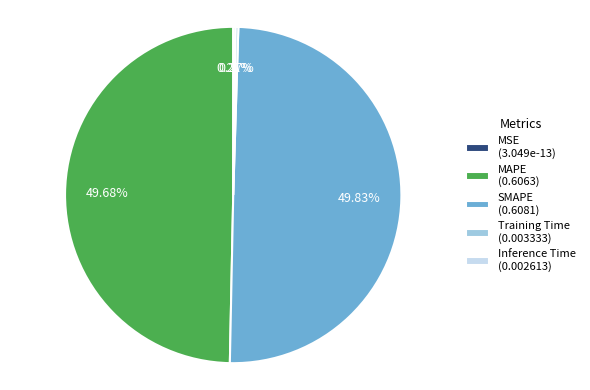

How many segments does this pie chart have?

5